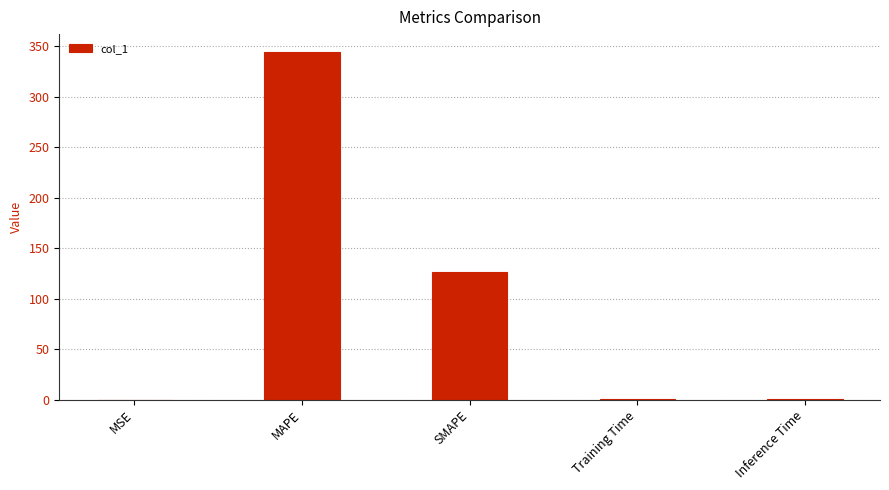

What is the sum of the values at MAPE and SMAPE?

471.2